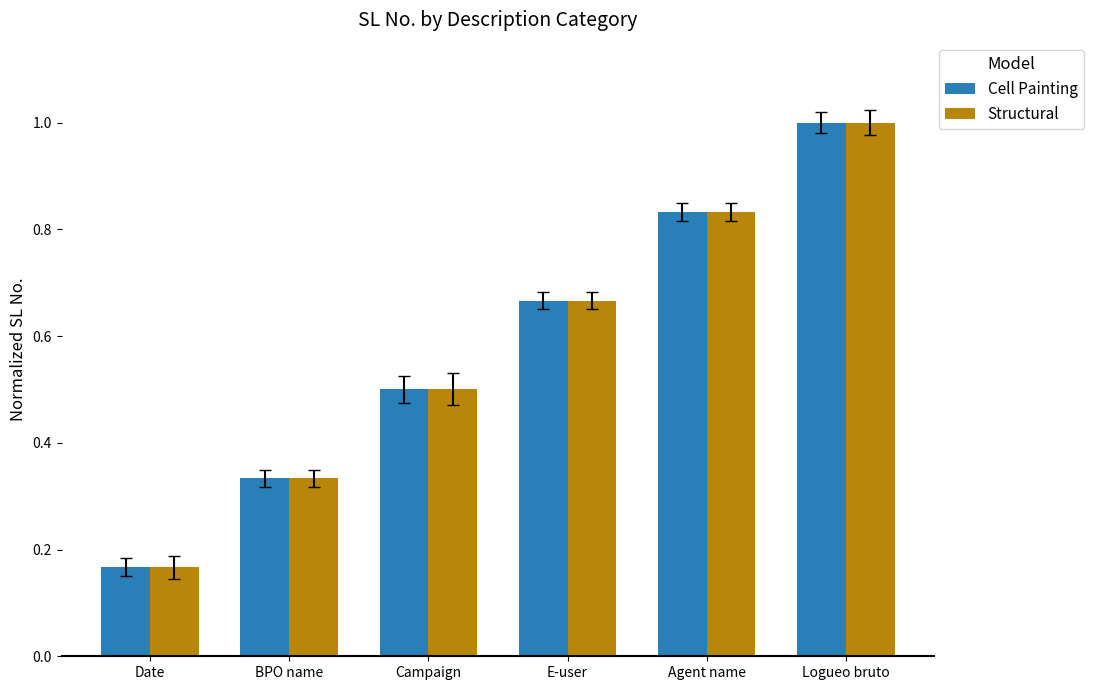

The value of Structural at Campaign is 0.1. True or false?

False